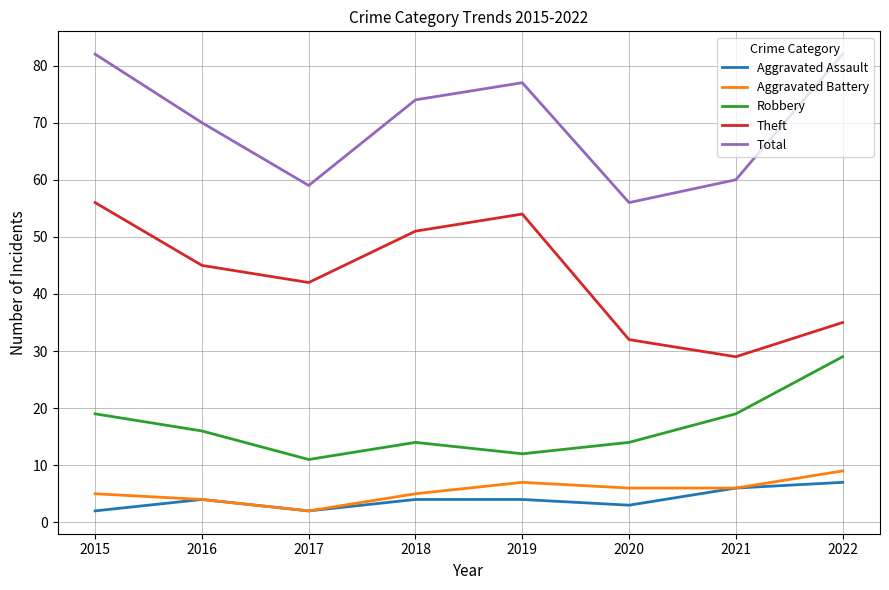

Is this an area chart (filled region under the line)?

No